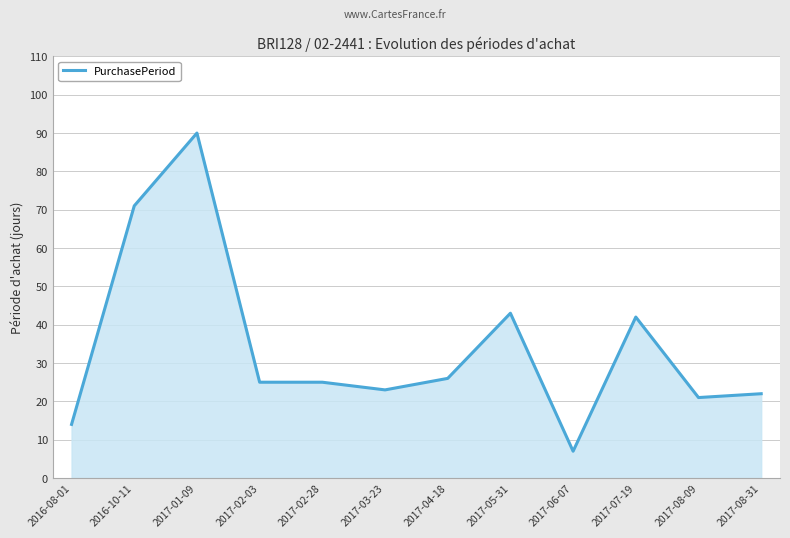

True or false: the data shows 39 at 2017-02-03.

False